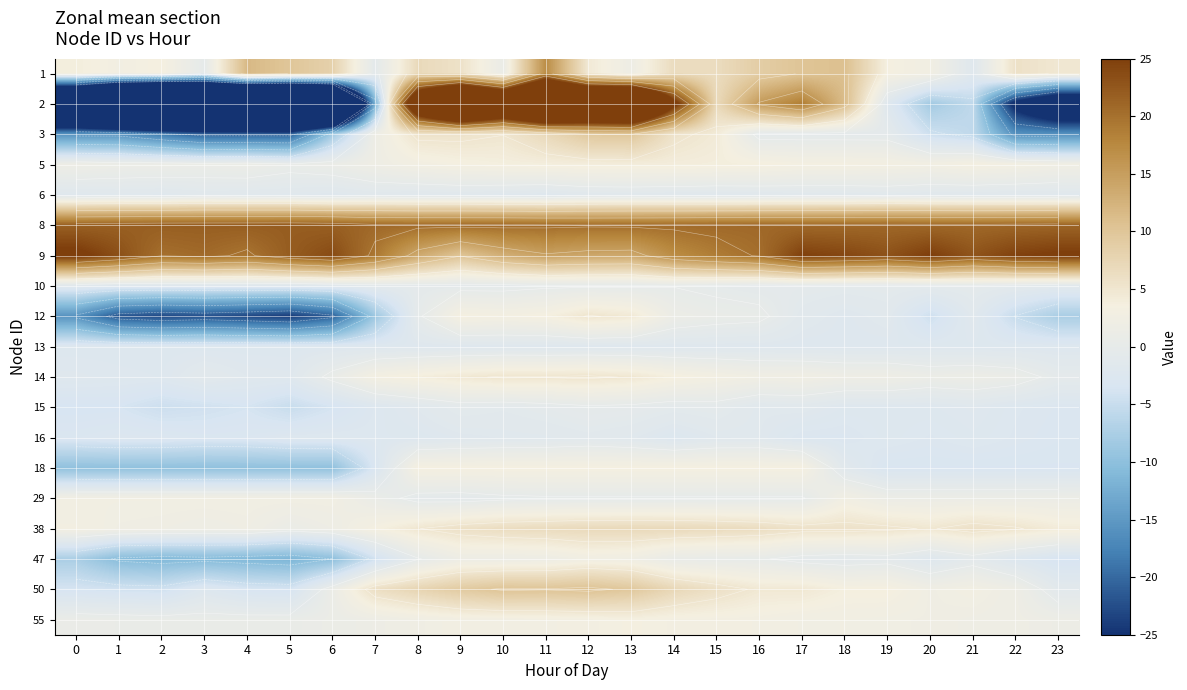

How many data points does each series have?

24